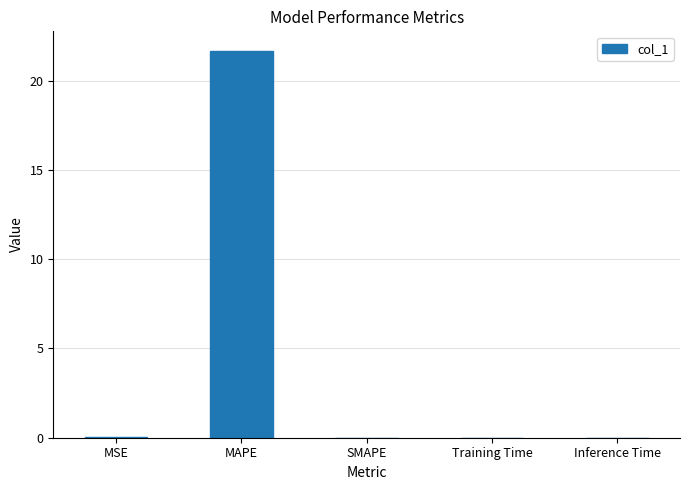

What is the sum of all values?

21.7